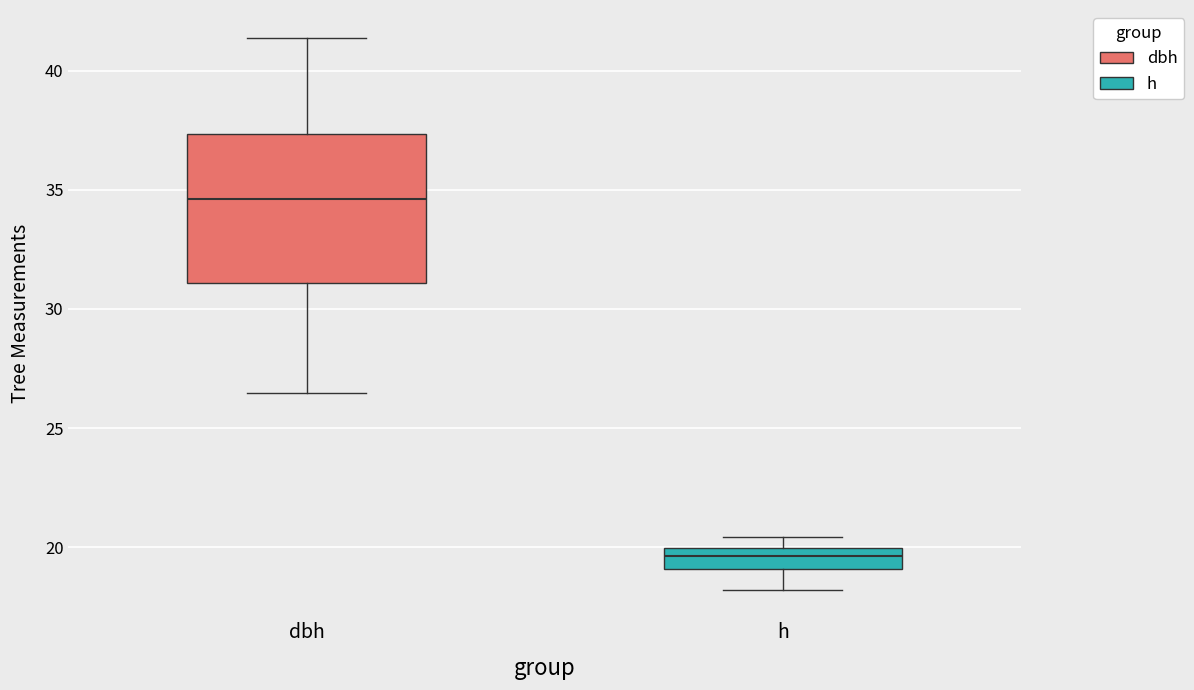

Which box's median line is the lowest?

h